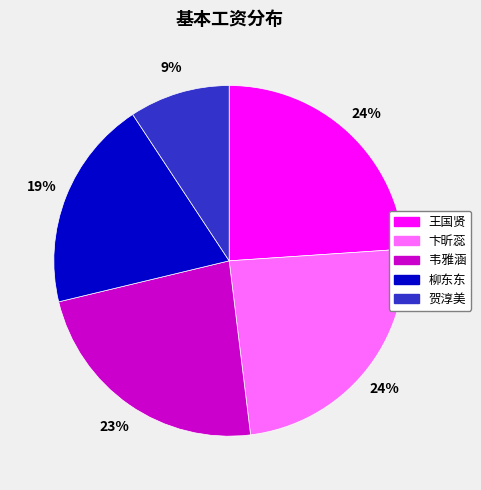

To the nearest percent, what is the average slice percentage?

20%